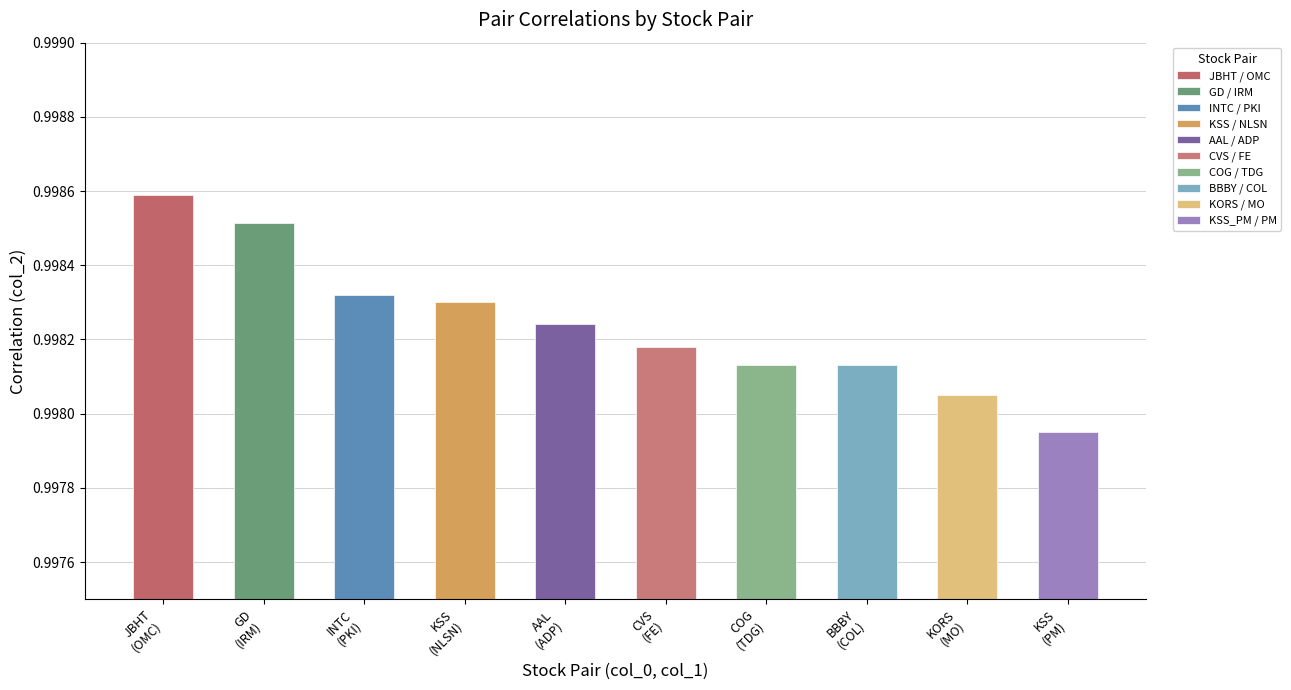

What is the value of the 5th bar from the left?

1.0